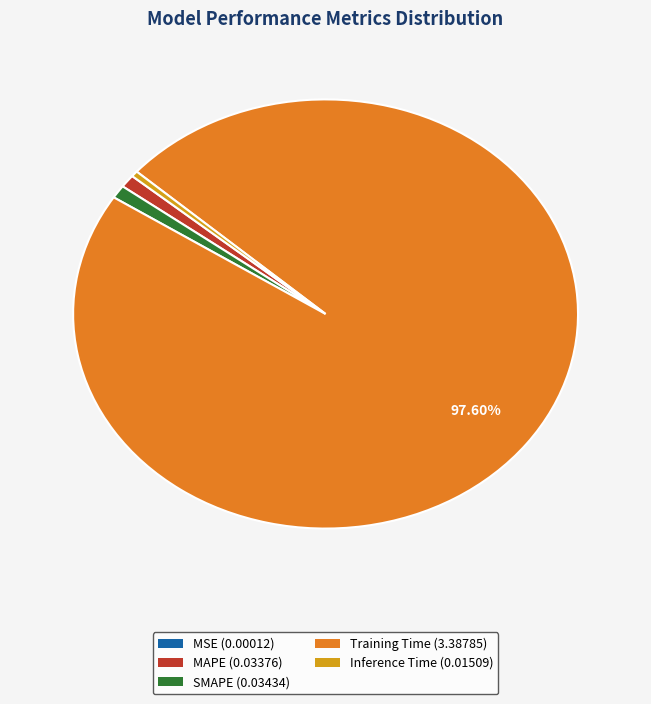

Is there a majority slice in this chart?

Yes